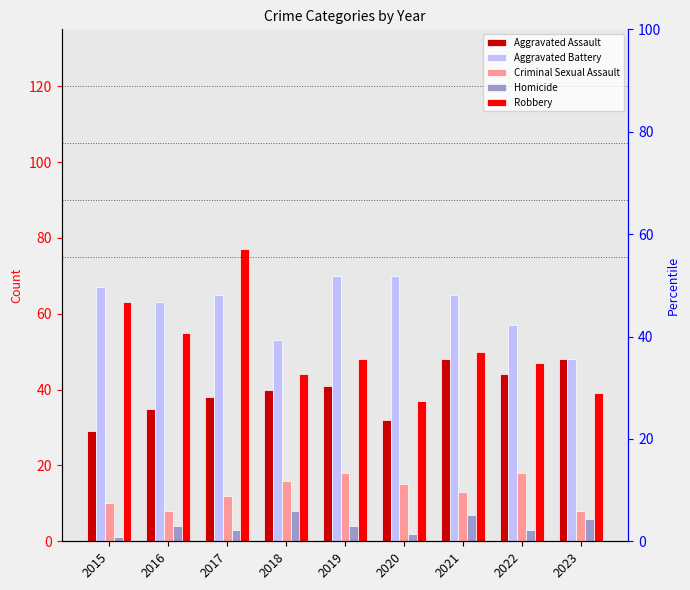

What is the smallest value displayed?

1